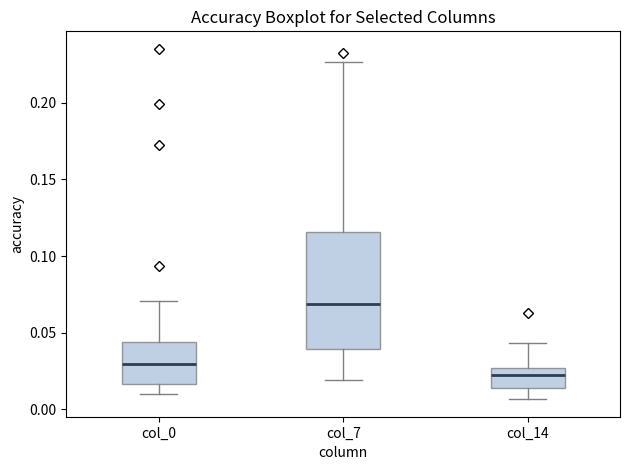

Which box's median line is the lowest?

col_14